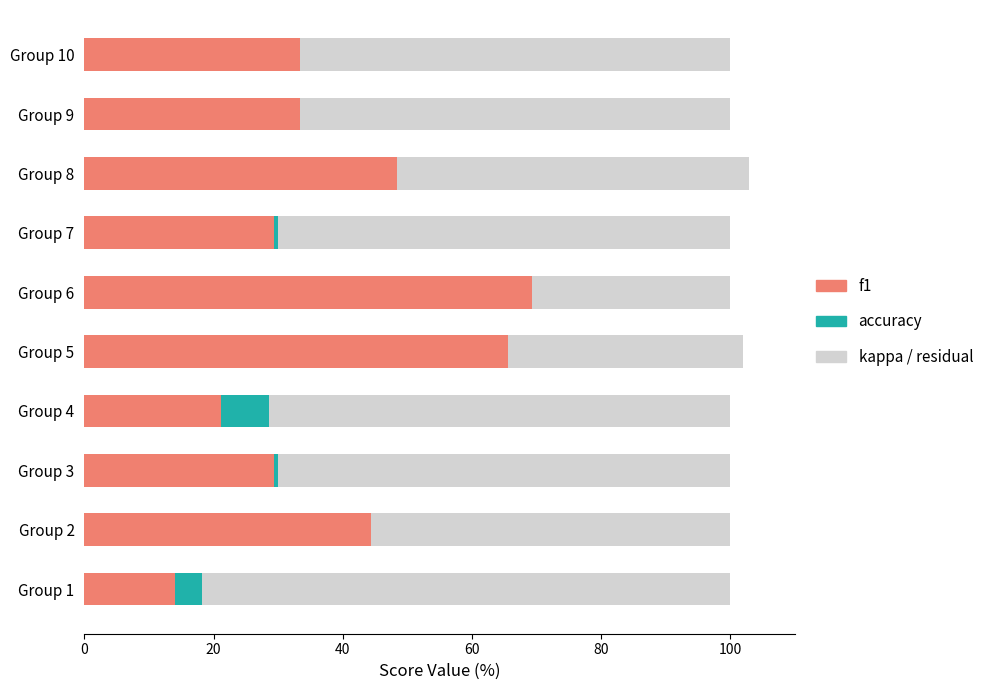

What is the total value across all series at Group 10?

100.0